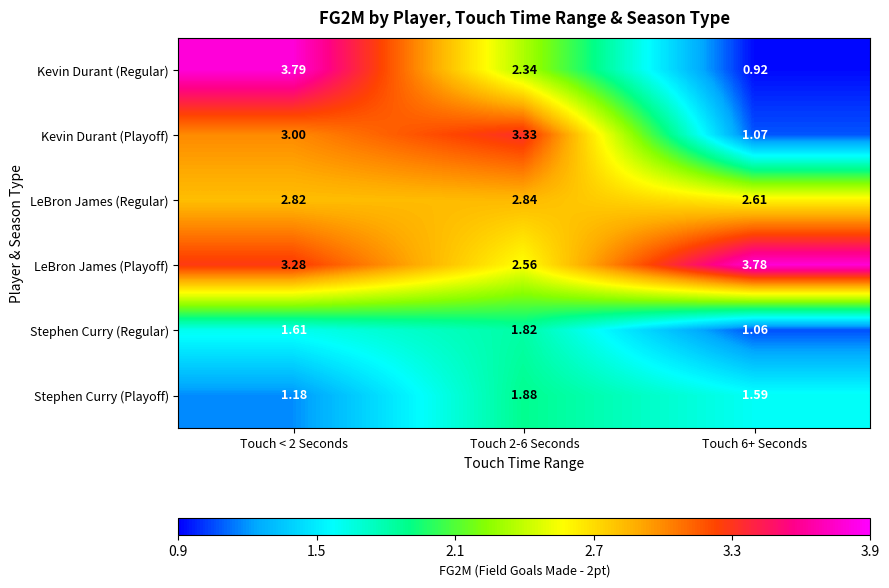

Count the number of data series in this chart.

6